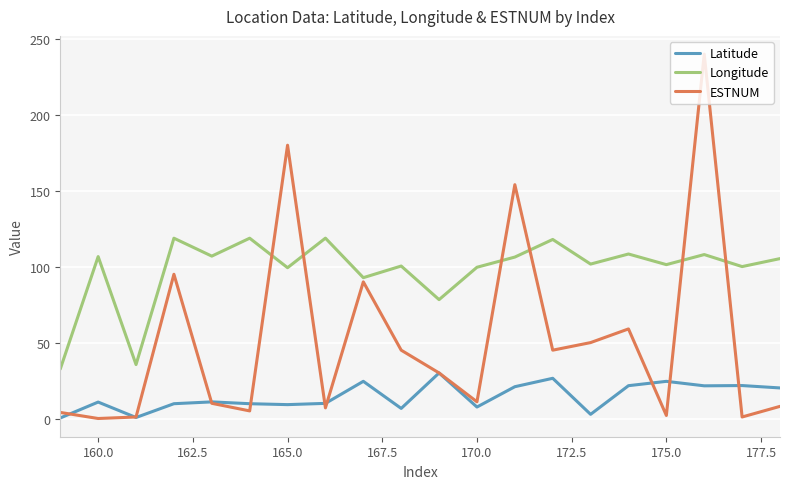

Which series has the widest spread of values?

ESTNUM